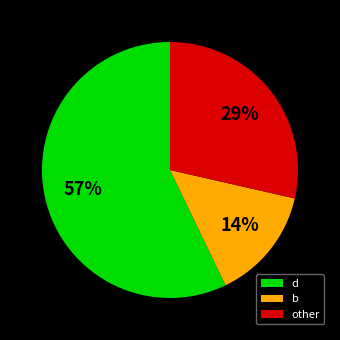

Count the number of slices in the pie.

3